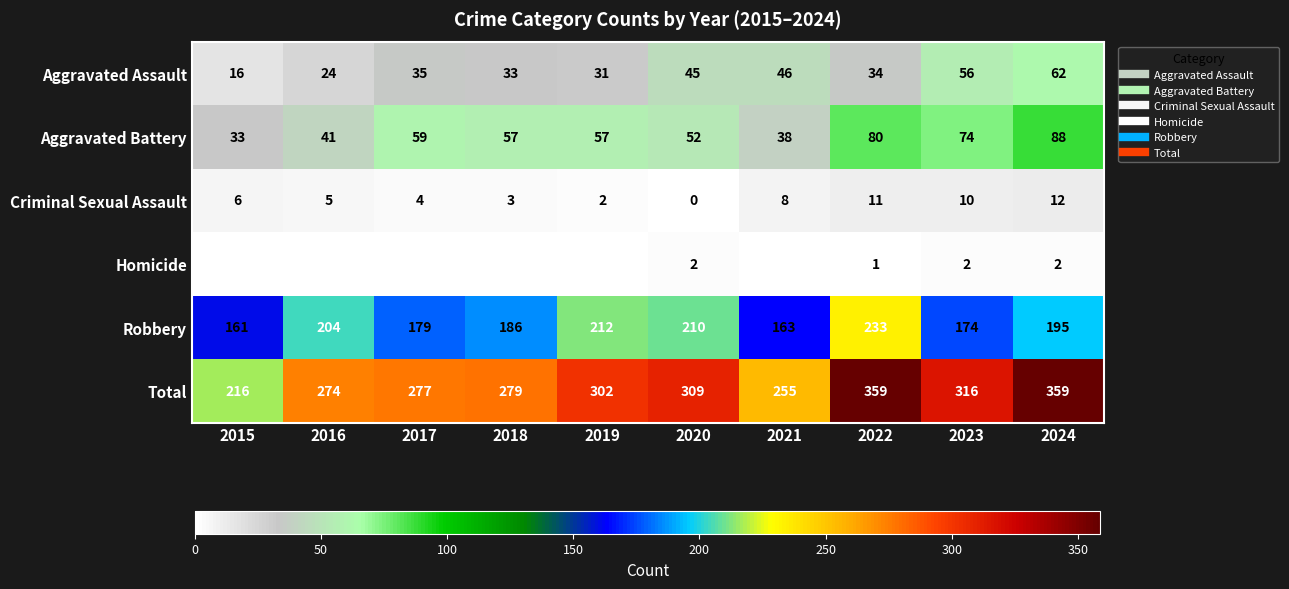

The Robbery series shows 210 at 2020. True or false?

True